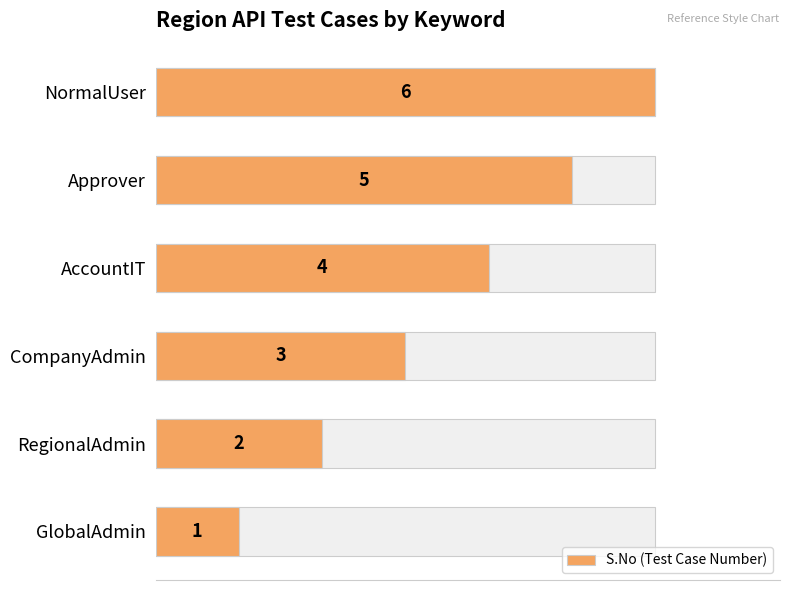

What is the maximum value shown in the chart?

6